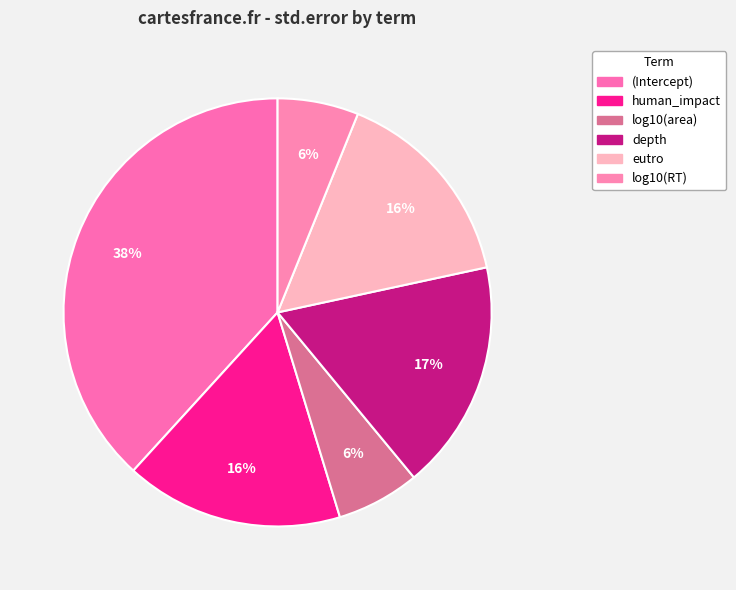

How many segments does this pie chart have?

6